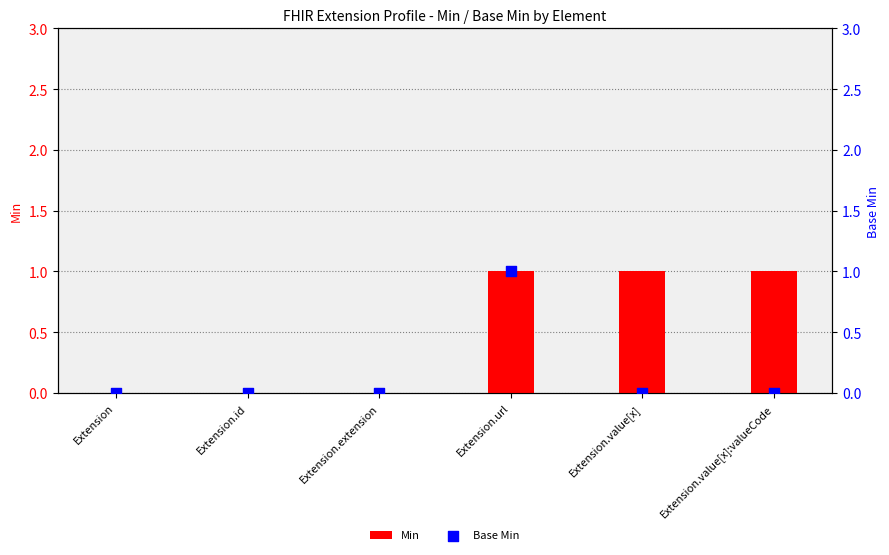

Which series has the largest Y range (max minus min)?

Min